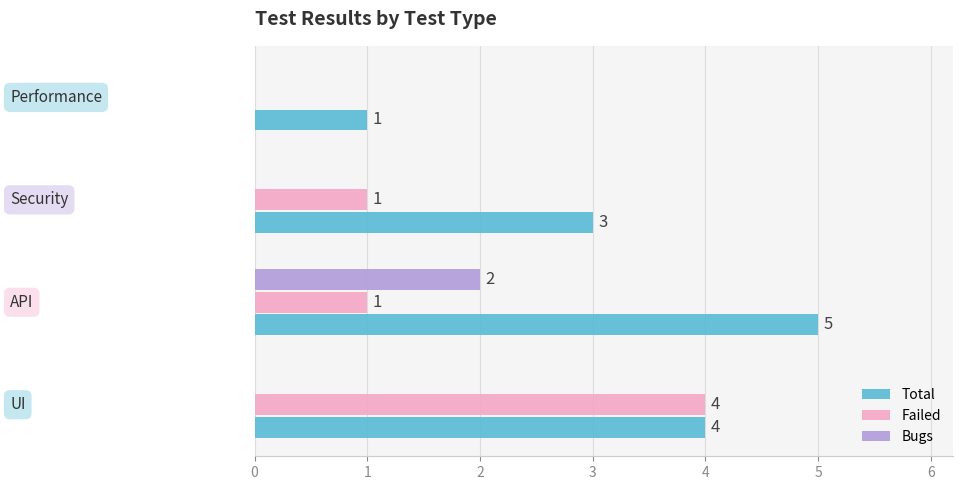

What are all the series names shown in the legend?

Total, Failed, Bugs